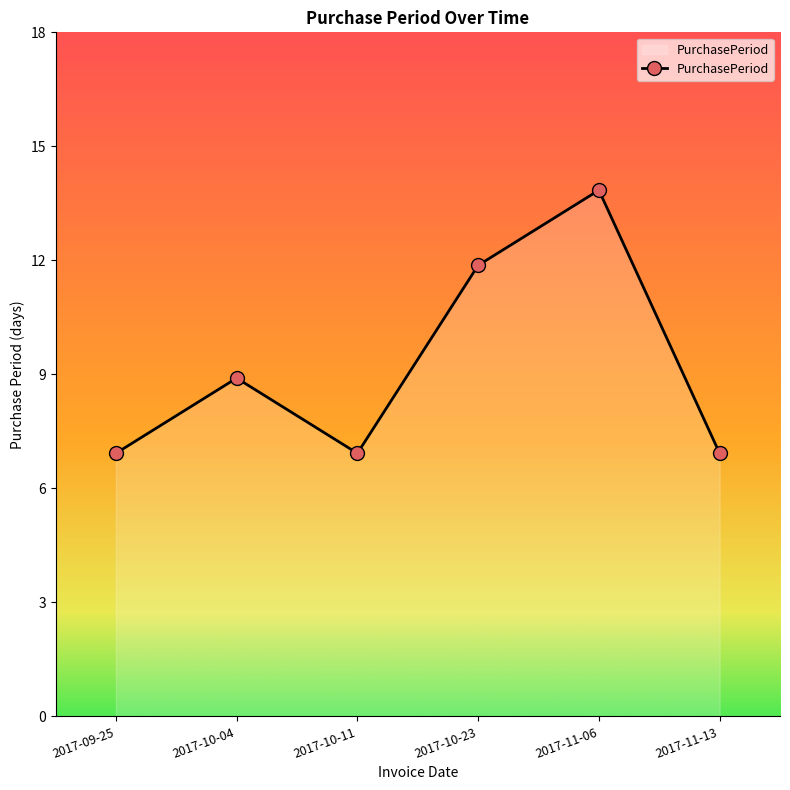

Rank the categories by value from lowest to highest.

2017-09-25, 2017-10-11, 2017-11-13, 2017-10-04, 2017-10-23, 2017-11-06